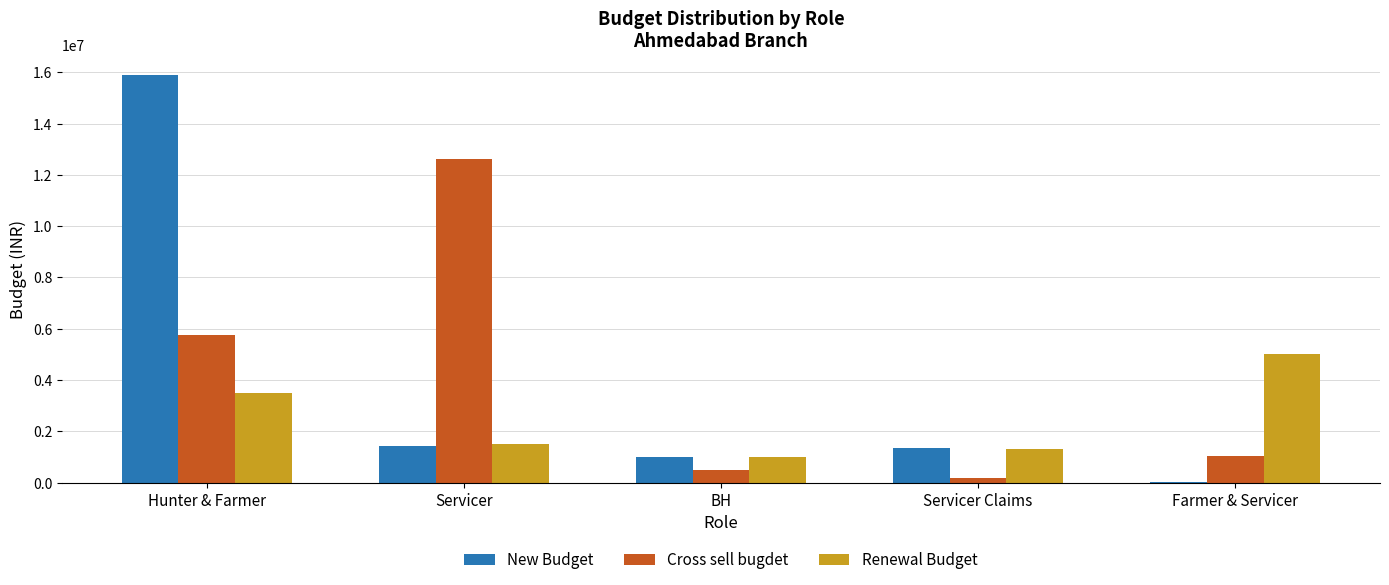

How many categories are shown in the chart?

5